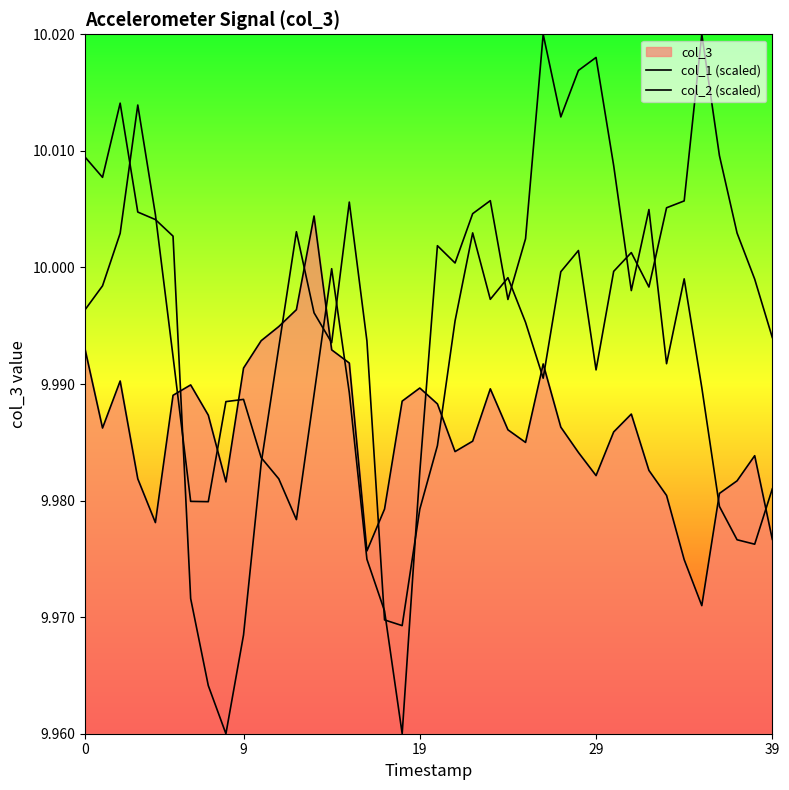

How many lines are shown in the chart?

3